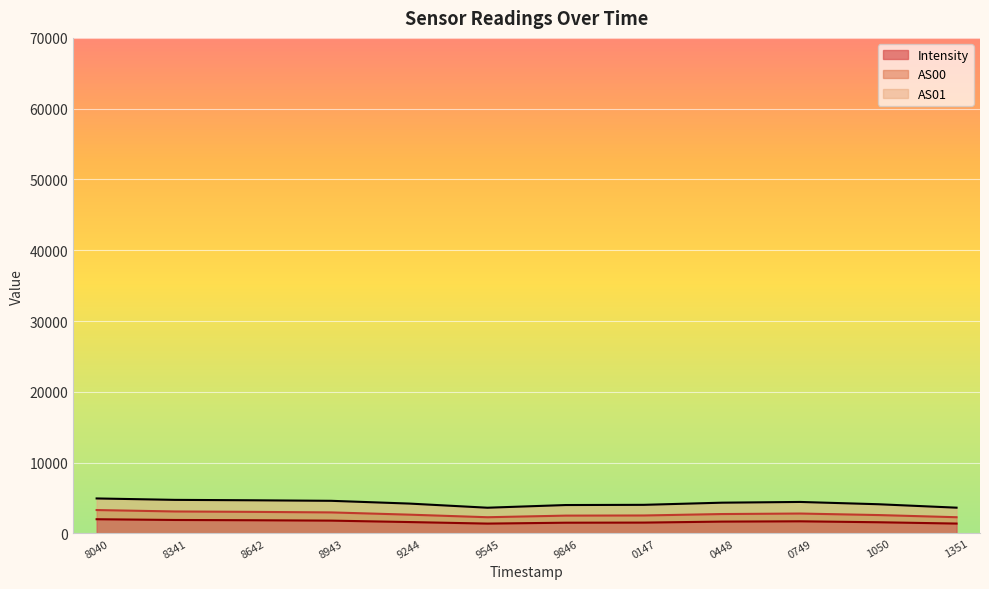

How many values in the Intensity series exceed 1670?

6